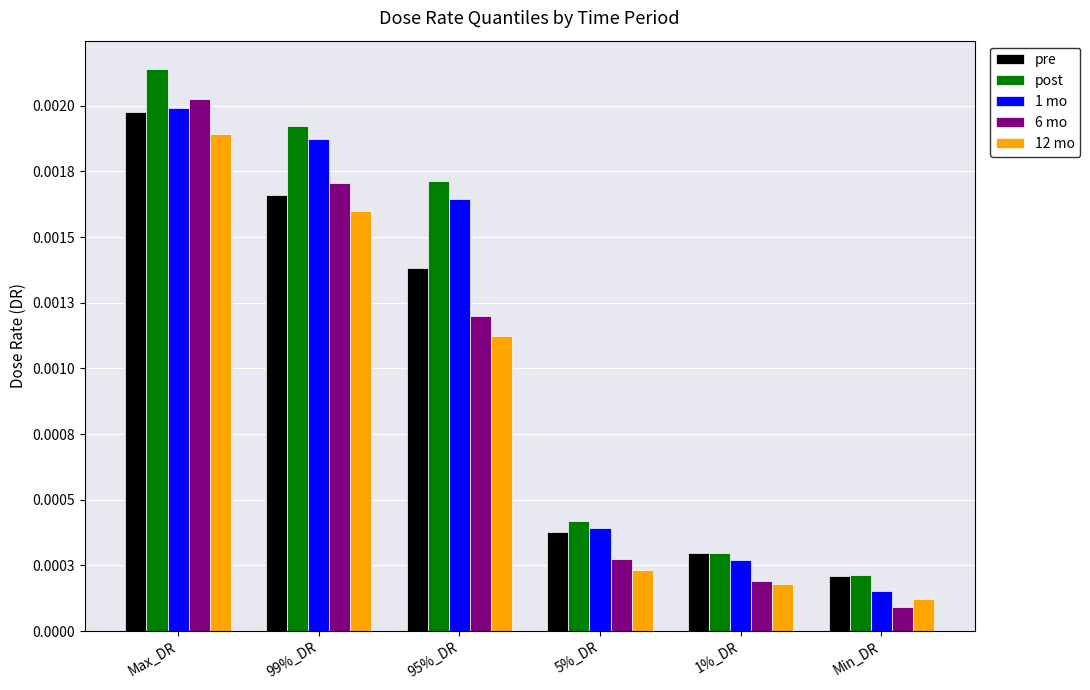

Count the post values in the range 0 to 1.

6